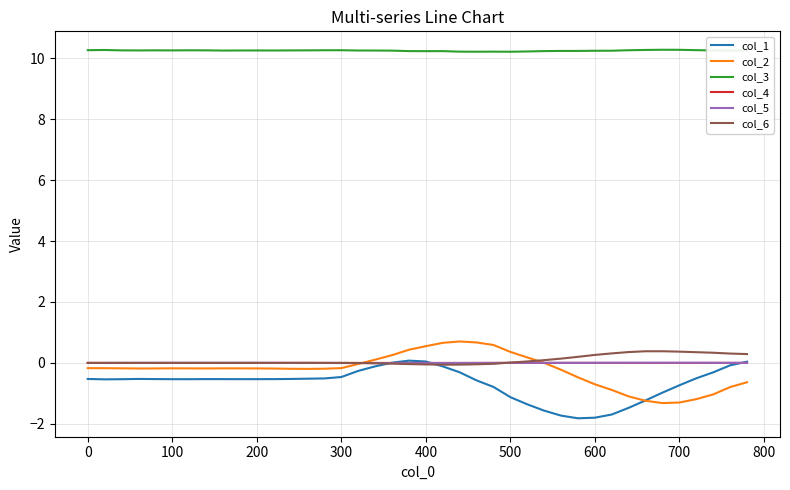

What is the greatest value displayed?

10.3